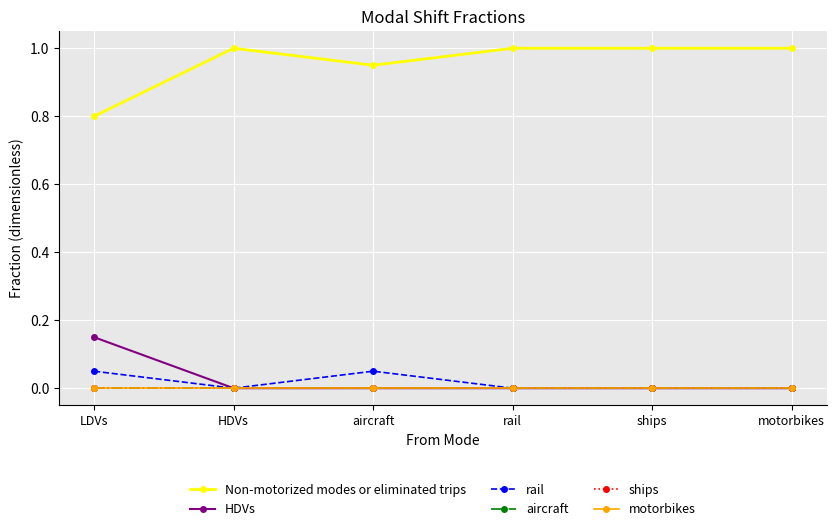

True or false: motorbikes and Non-motorized modes or eliminated trips intersect in this chart.

False